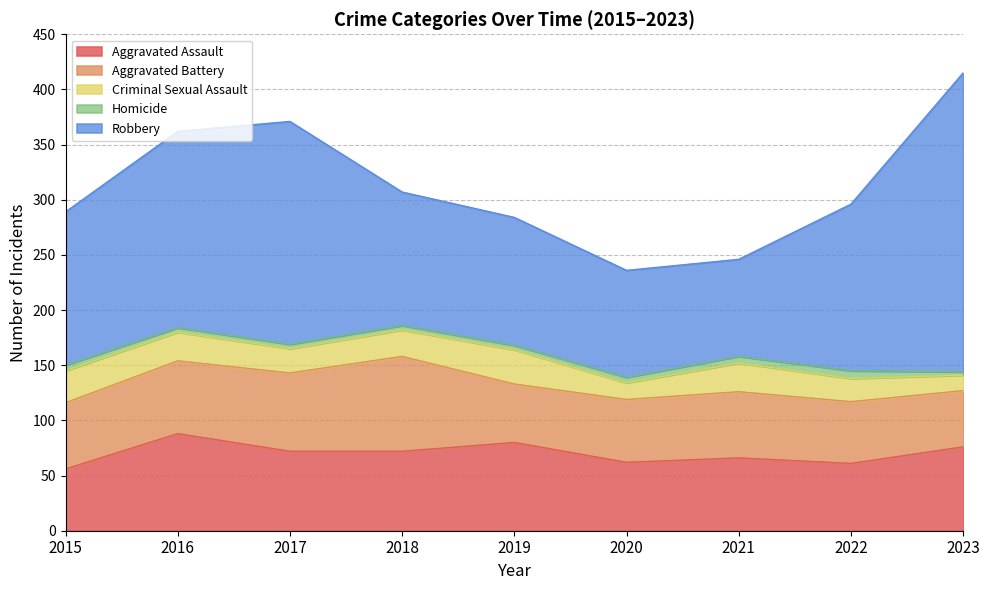

How many lines are shown in the chart?

5